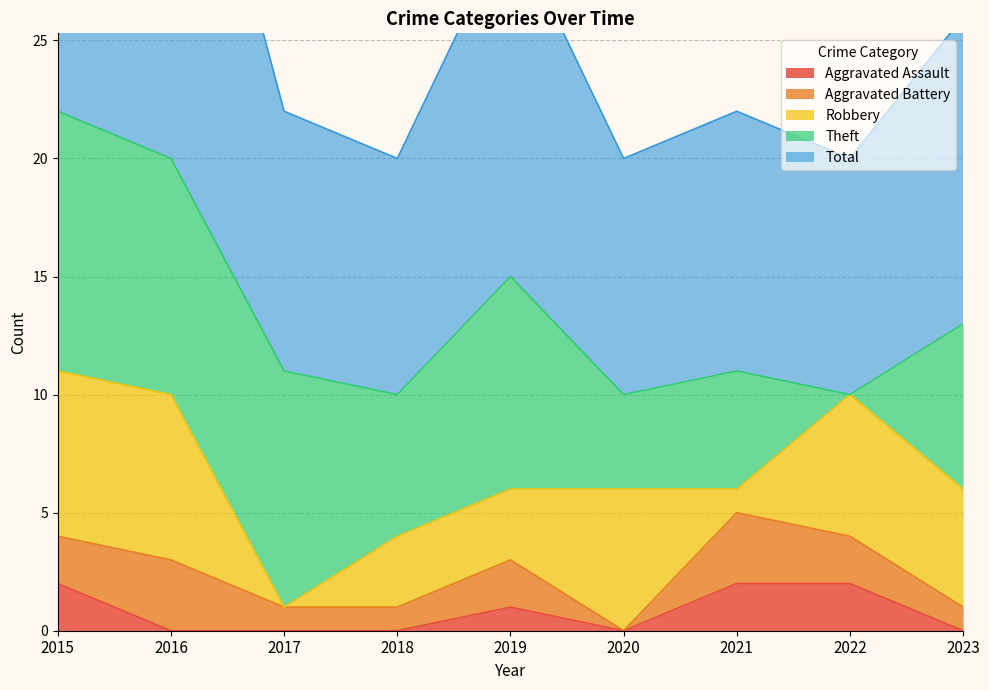

Is the value of Robbery at 2015 greater than the value of Aggravated Assault at 2020?

Yes